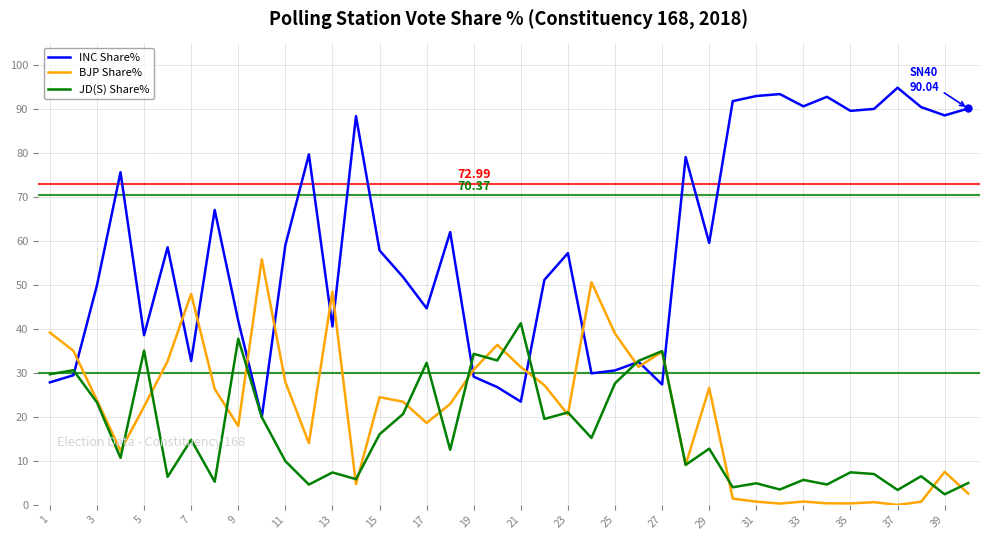

Which series has the widest spread of values?

INC Share%